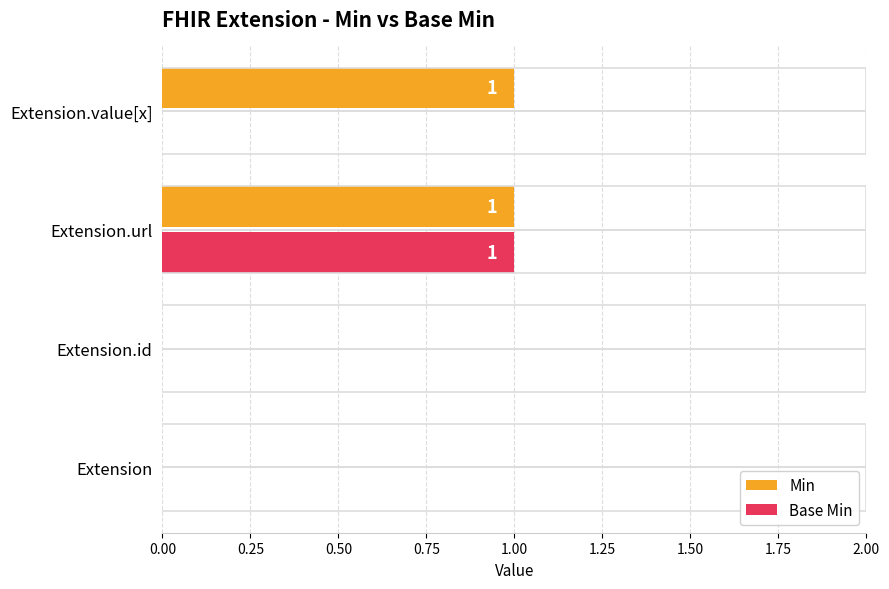

Between Extension and Extension.value[x], which series saw the biggest shift?

Min